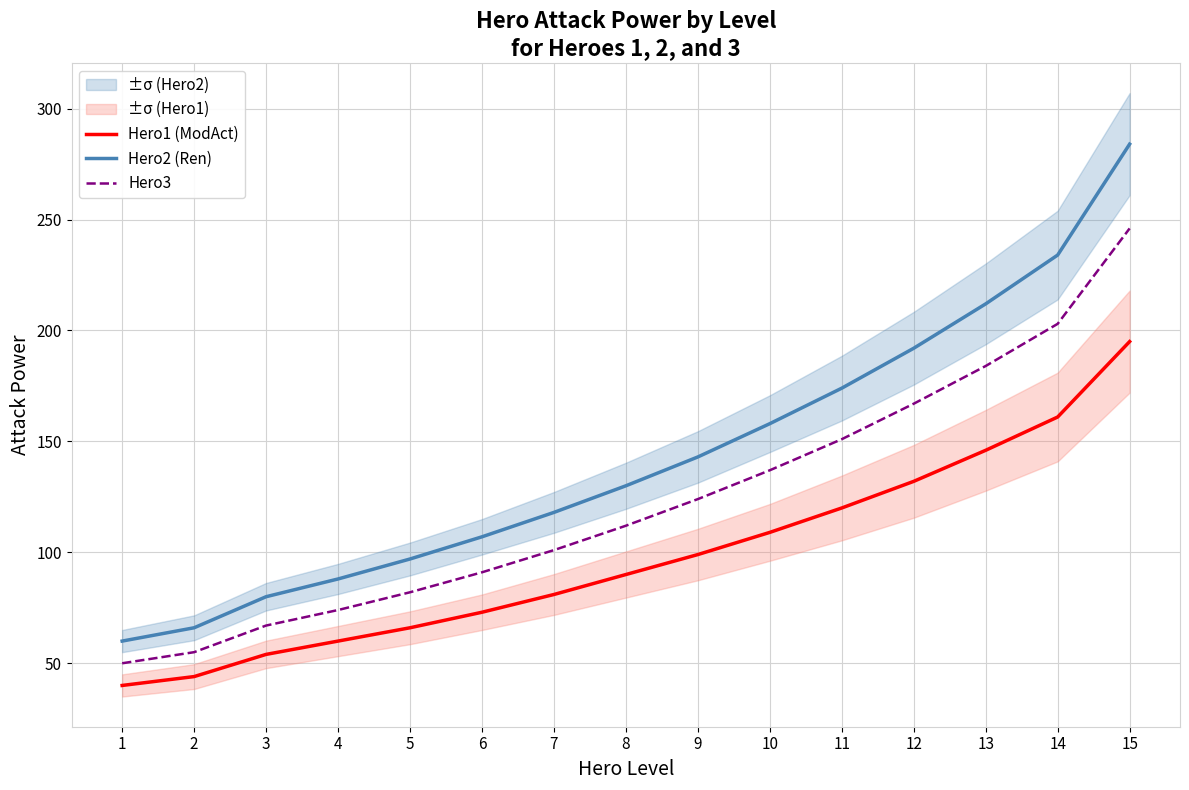

At which category is the sum across all series the highest?

15